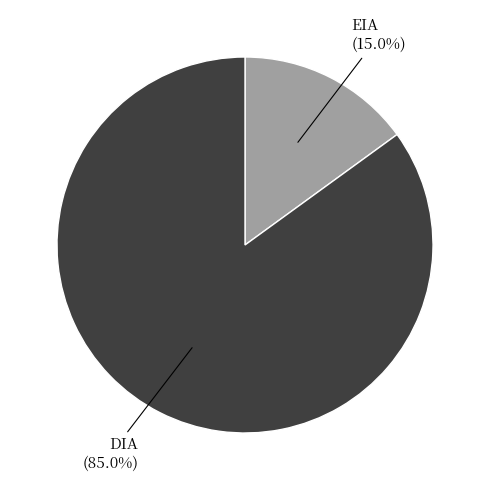

The DIA slice represents 85% of the pie. True or false?

True